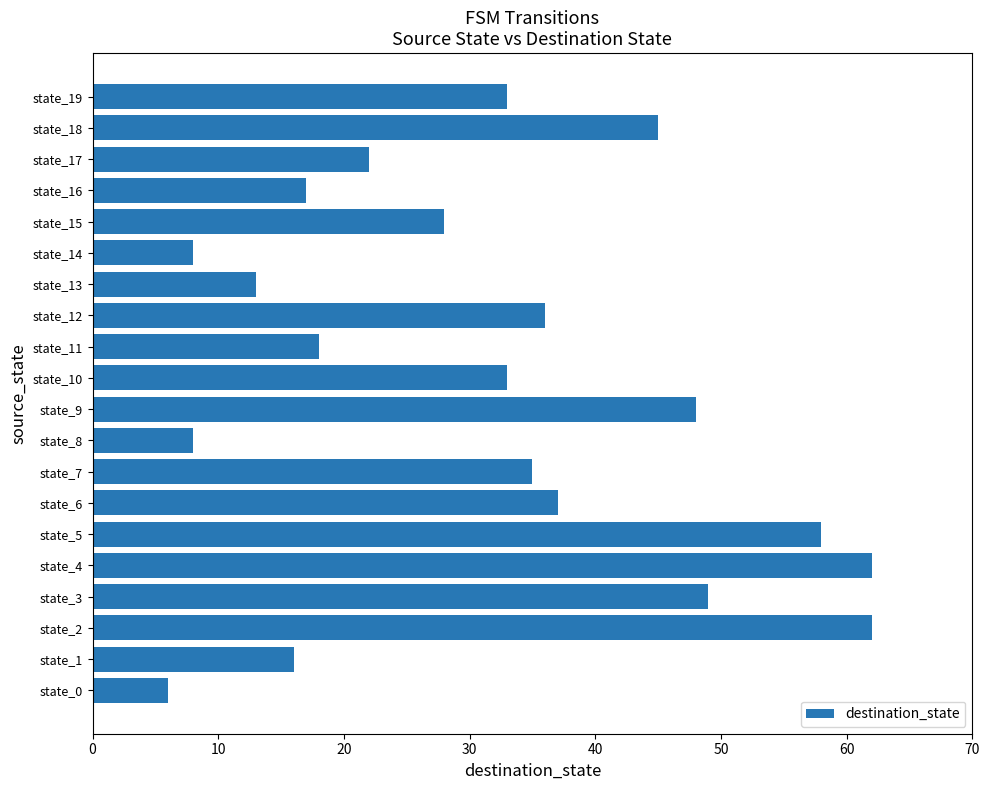

What is the ratio of the value at state_5 to the value at state_18?

1.3